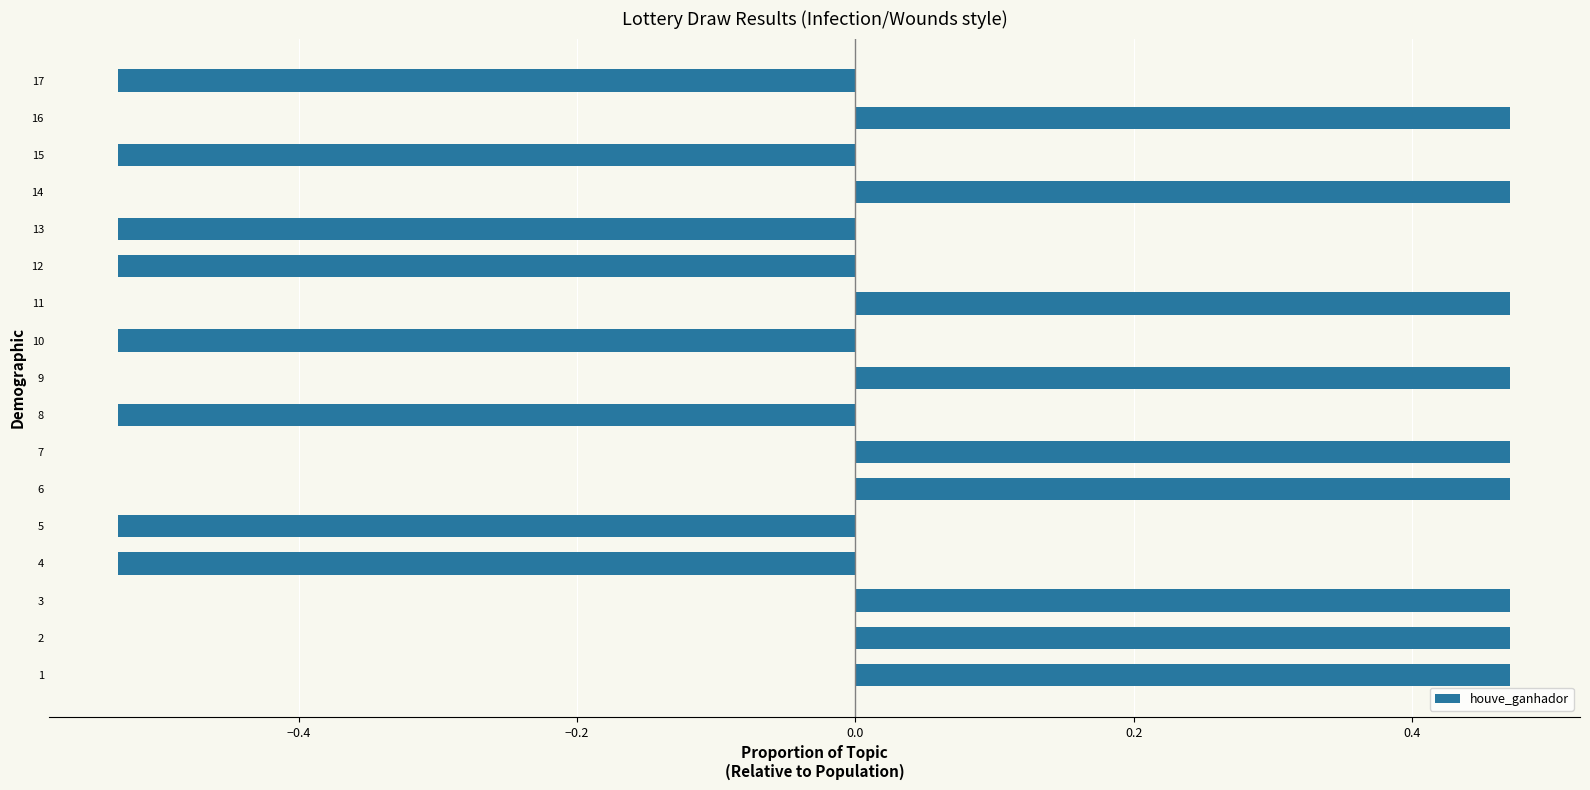

Which has a higher value, 15 or 11?

11